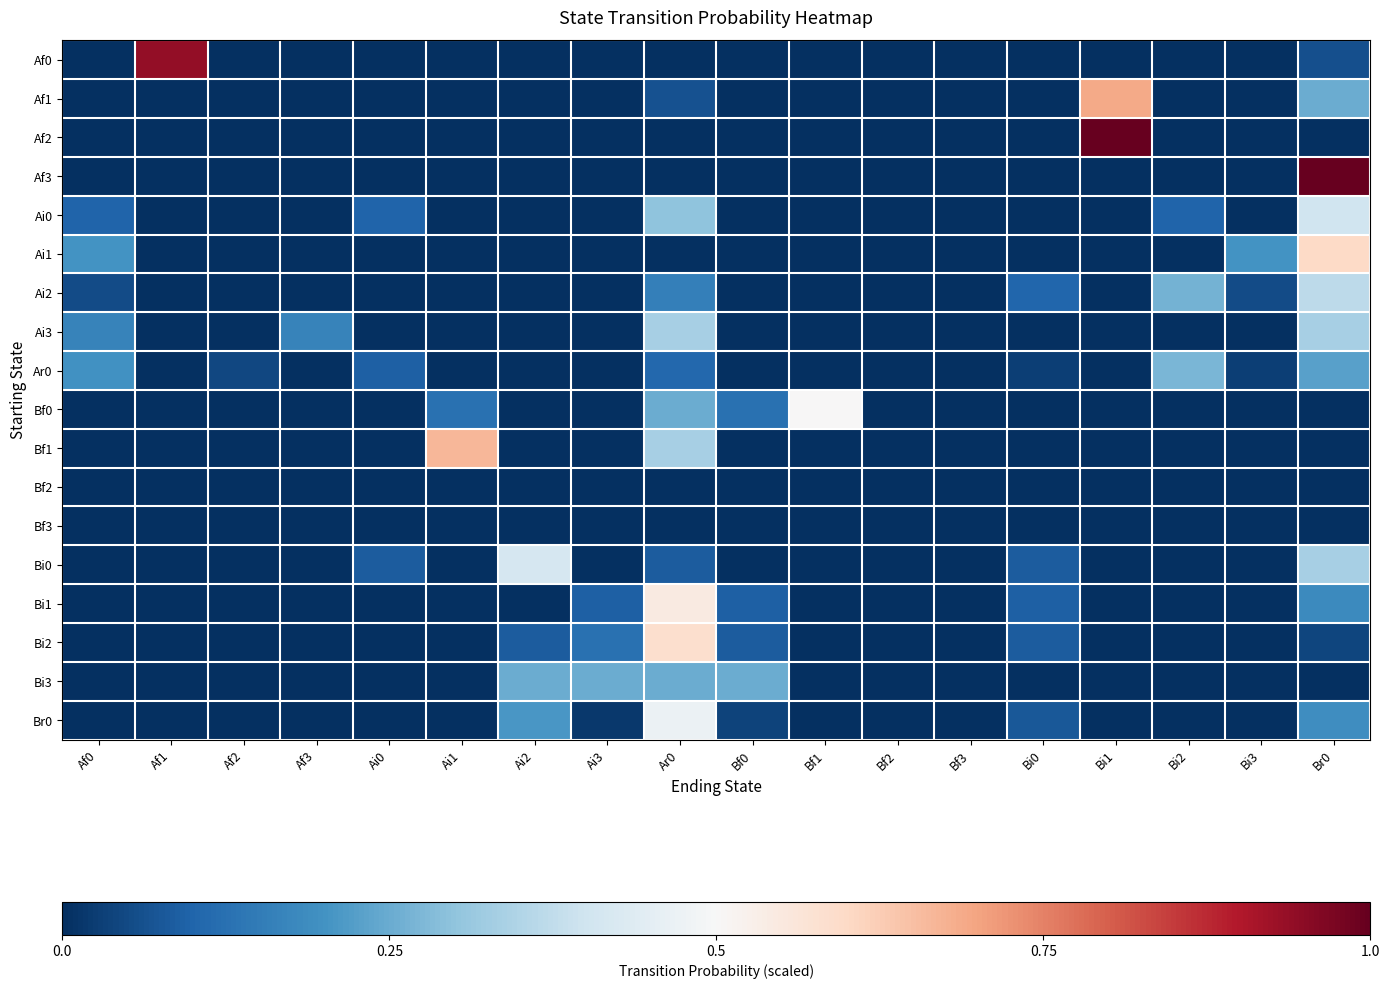

Which series has the largest range (max minus min)?

Af2